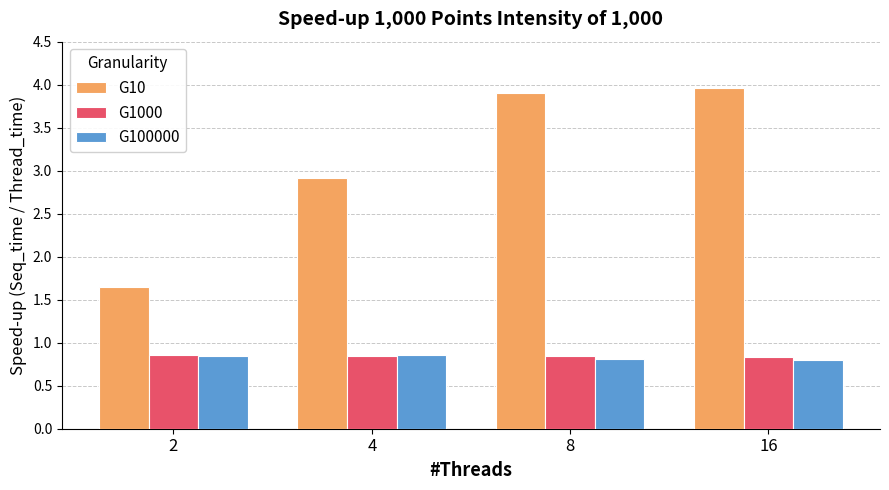

Is the value of G1000 at 4 greater than the value of G10 at 8?

No